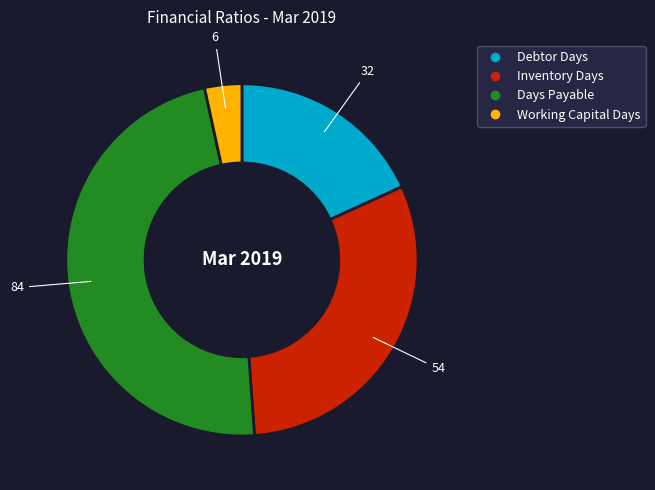

Does Inventory Days account for over 50% of the chart?

No